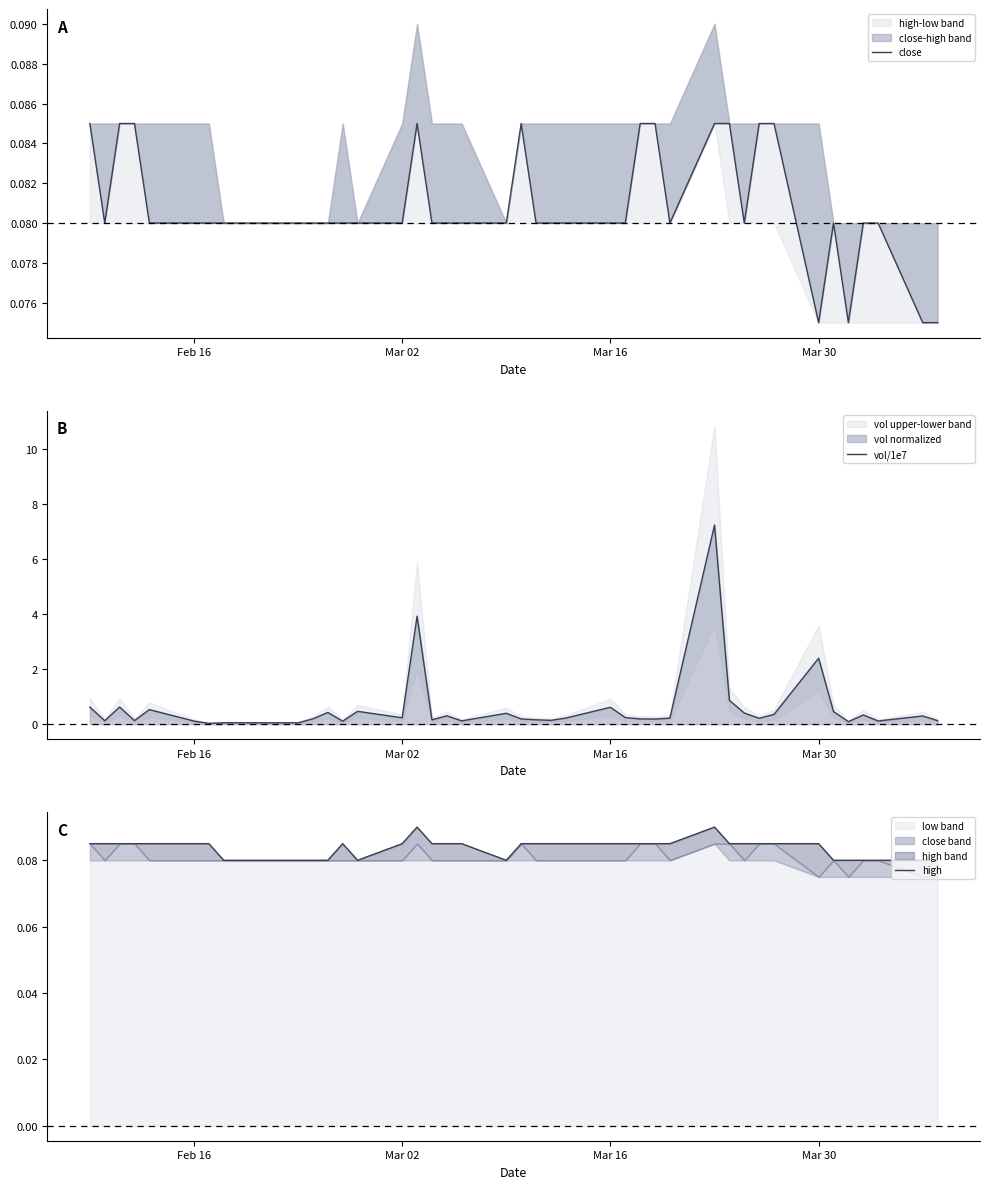

Reading left to right, transcribe all the data shown in this chart.

close: 0.1	0.1	0.1	0.1	0.1	0.1	0.1	0.1	0.1	0.1	0.1	0.1	0.1	0.1	0.1	0.1	0.1	0.1	0.1	0.1	0.1	0.1	0.1	0.1	0.1	0.1	0.1	0.1	0.1	0.1	0.1	0.1	0.1	0.1	0.1	0.1	0.1	0.1	0.1	0.1
vol/1e7: 0.6	0.1	0.6	0.1	0.5	0.1	0.0	0.1	0.1	0.2	0.4	0.1	0.5	0.2	3.9	0.2	0.3	0.1	0.4	0.2	0.2	0.1	0.2	0.6	0.2	0.2	0.2	0.2	7.2	0.9	0.4	0.2	0.4	2.4	0.5	0.1	0.3	0.1	0.3	0.1
high: 0.1	0.1	0.1	0.1	0.1	0.1	0.1	0.1	0.1	0.1	0.1	0.1	0.1	0.1	0.1	0.1	0.1	0.1	0.1	0.1	0.1	0.1	0.1	0.1	0.1	0.1	0.1	0.1	0.1	0.1	0.1	0.1	0.1	0.1	0.1	0.1	0.1	0.1	0.1	0.1